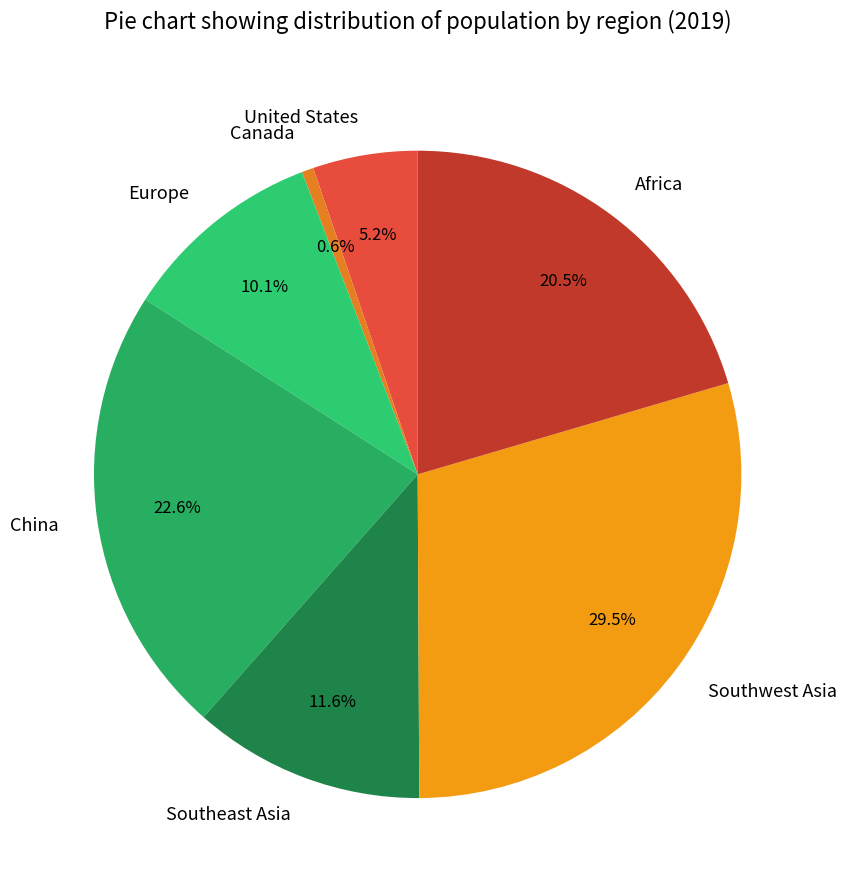

Is the sum of Africa and Canada greater than half?

No